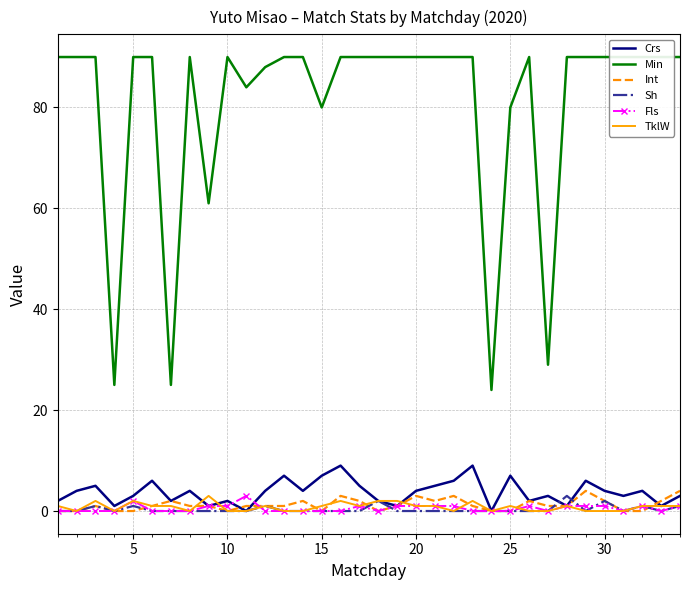

How many data points in Int are above 1?

12